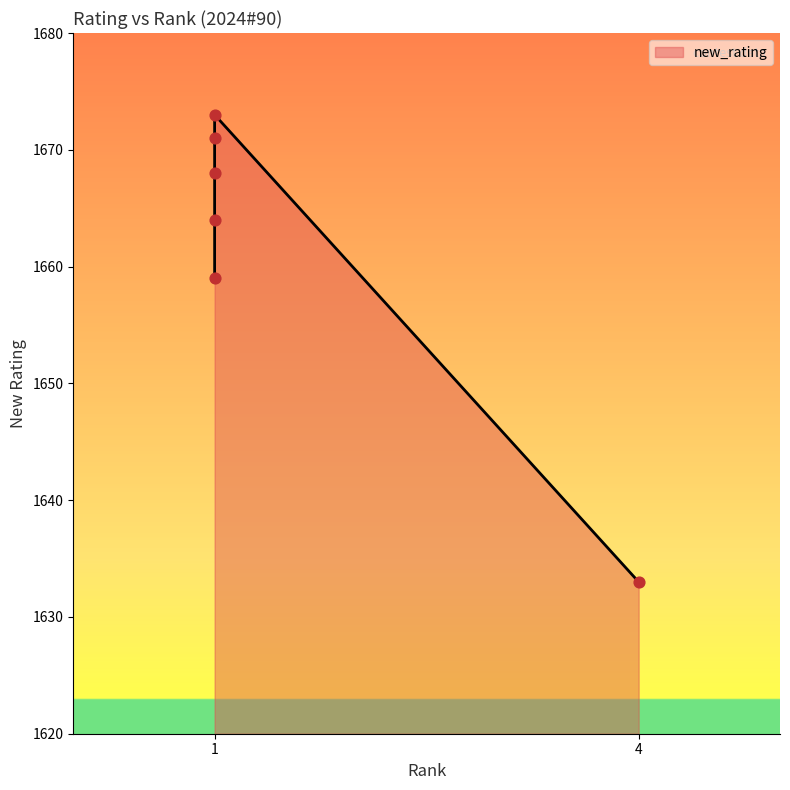

Which has a higher value, 1 or 1?

1